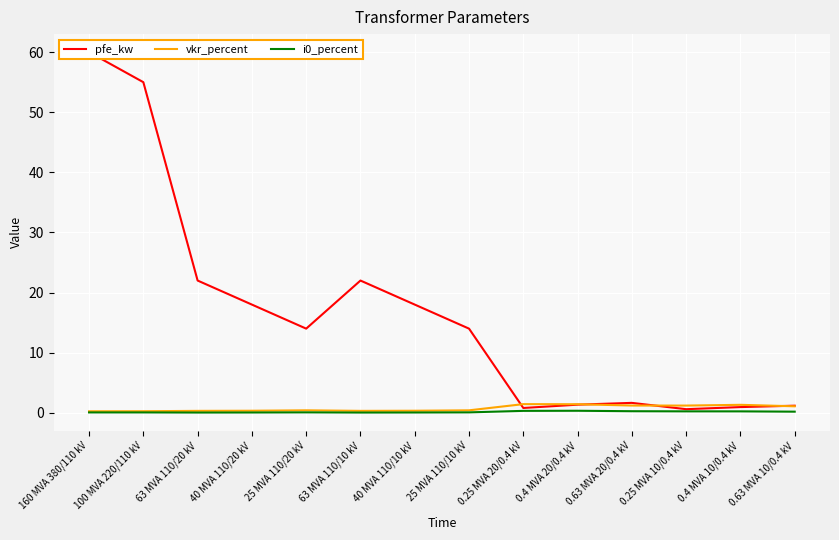

Where is the first local maximum for i0_percent?

25 MVA 110/20 kV